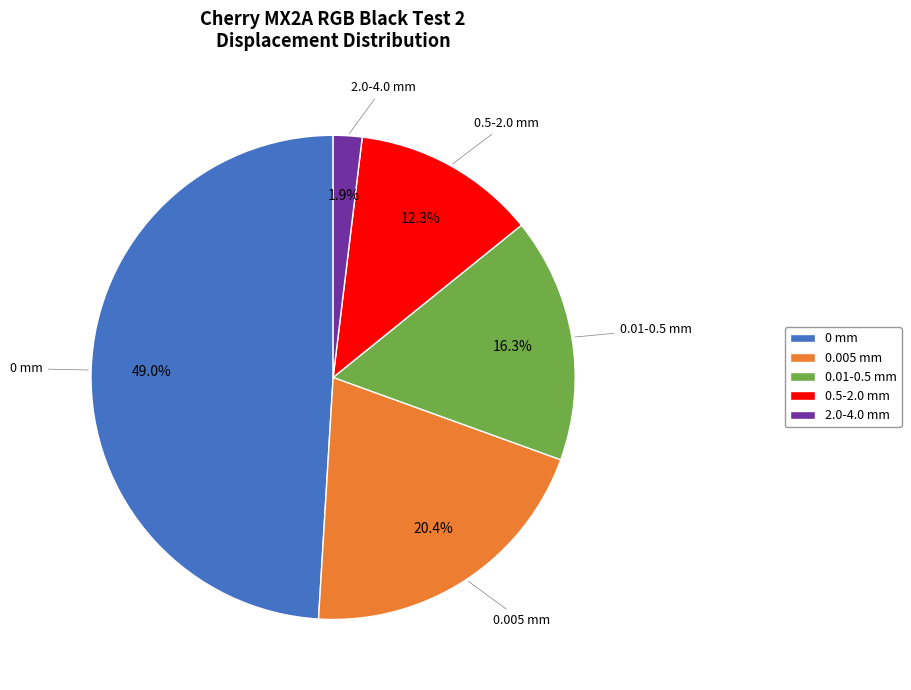

Rank the categories by value from lowest to highest.

2.0-4.0 mm, 0.5-2.0 mm, 0.01-0.5 mm, 0.005 mm, 0 mm